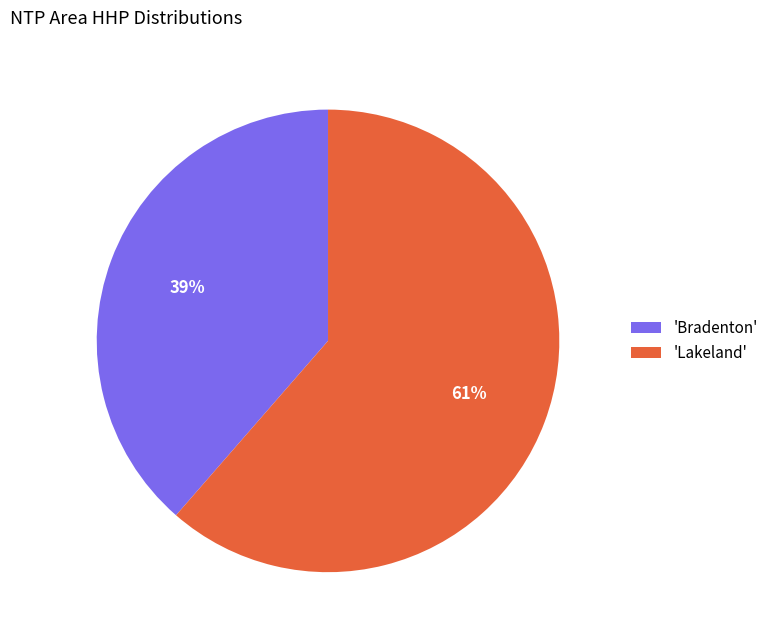

How many slices are in this pie chart?

2